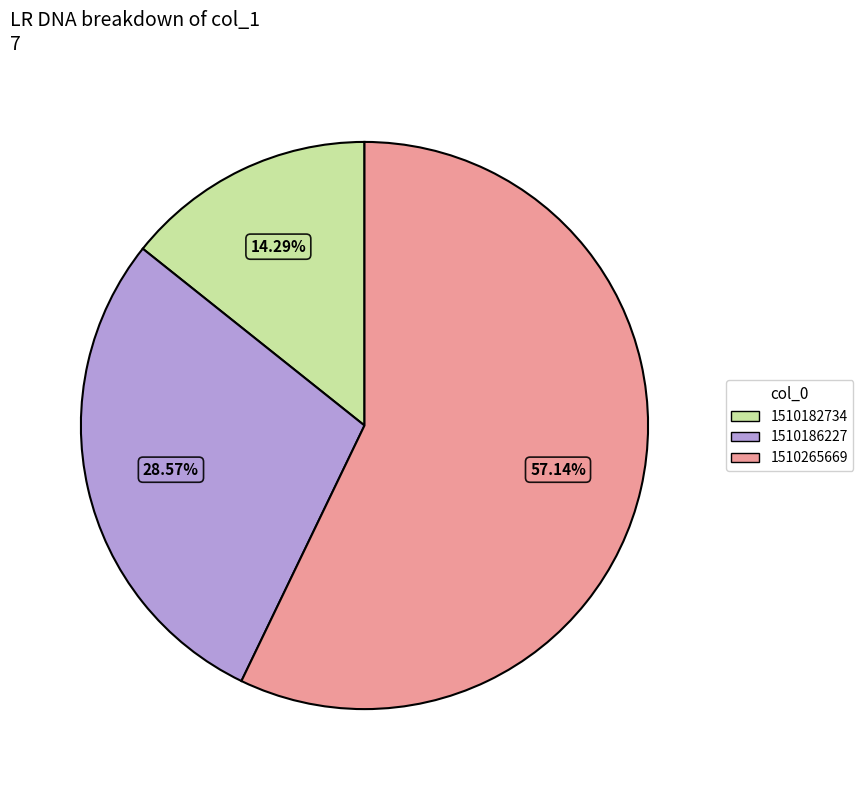

Does any single category account for the majority?

Yes